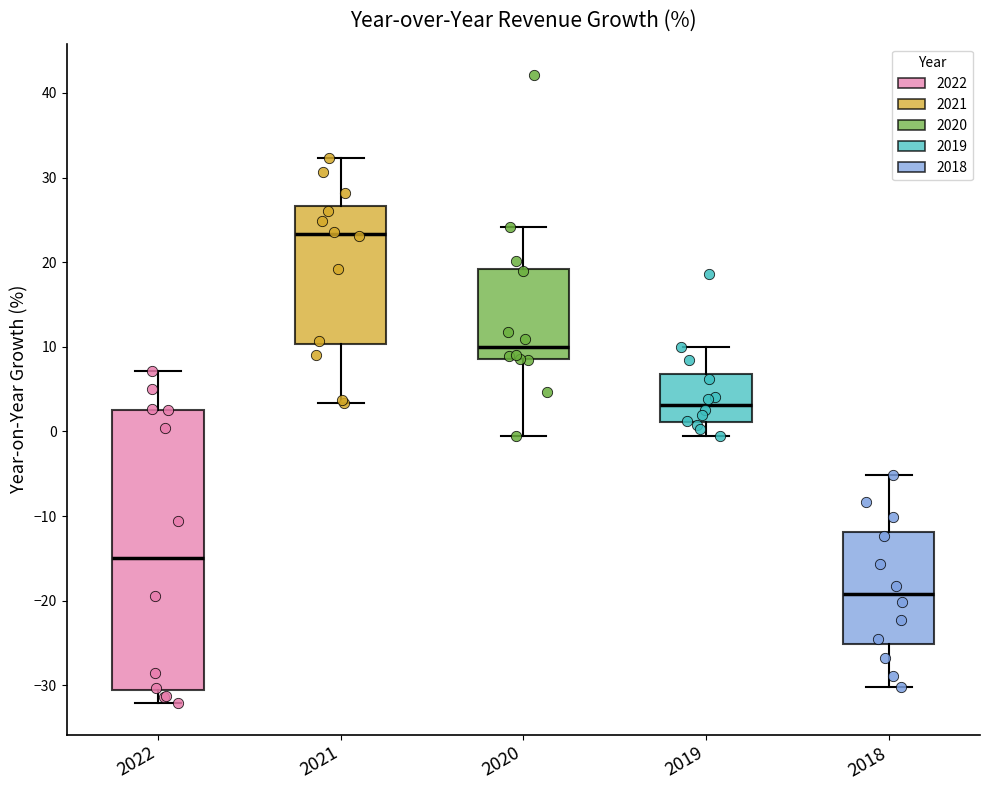

Which box has the highest median line?

2021